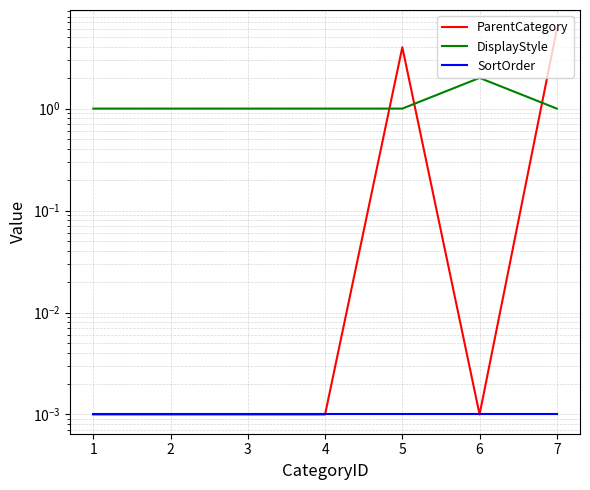

How many data points in DisplayStyle are above 1?

1